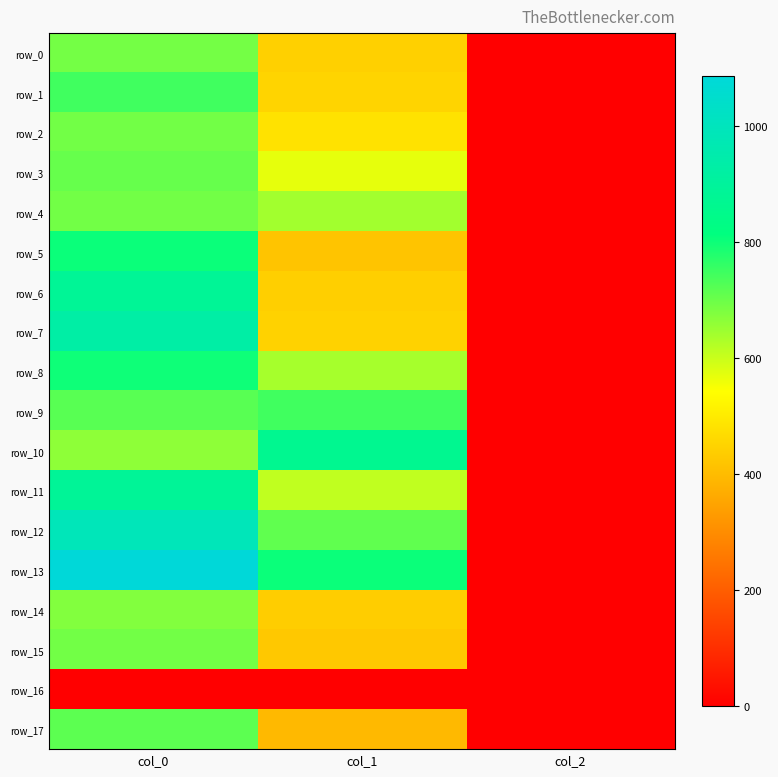

Which label corresponds to the largest value in the chart?

col_0